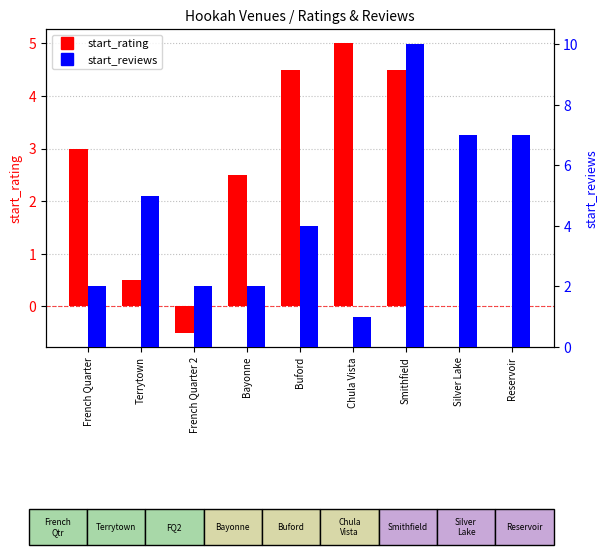

Rank the series by their average value, from lowest to highest.

start_rating, start_reviews